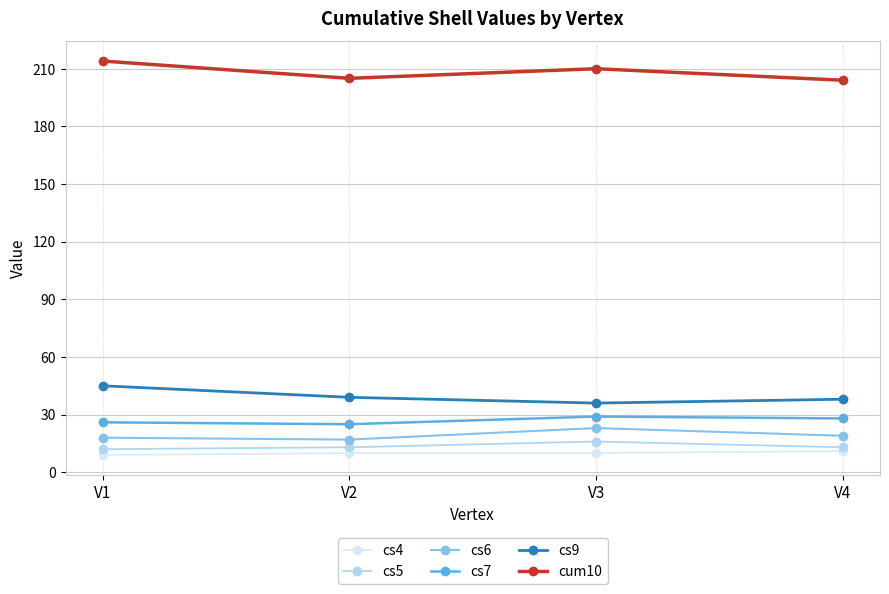

The value of cs7 at V2 is 25. True or false?

True